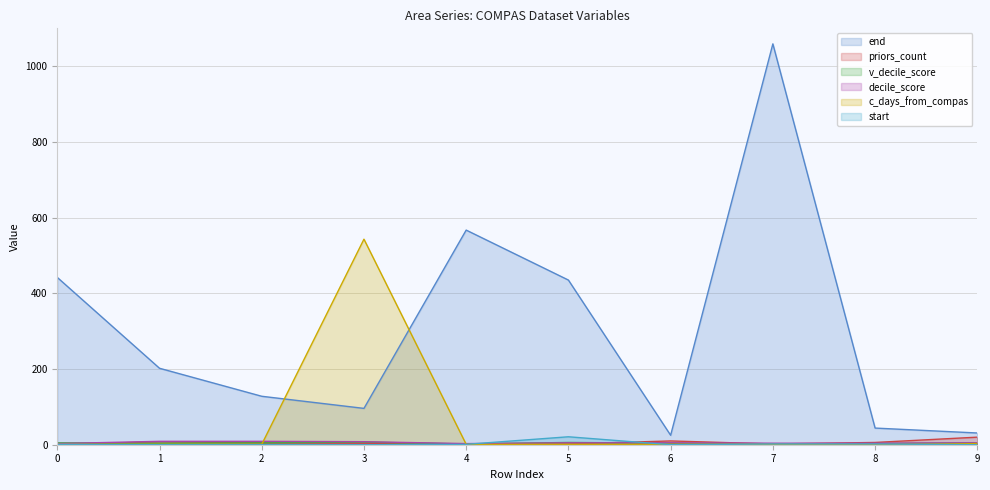

Which series has the largest total across all categories?

end